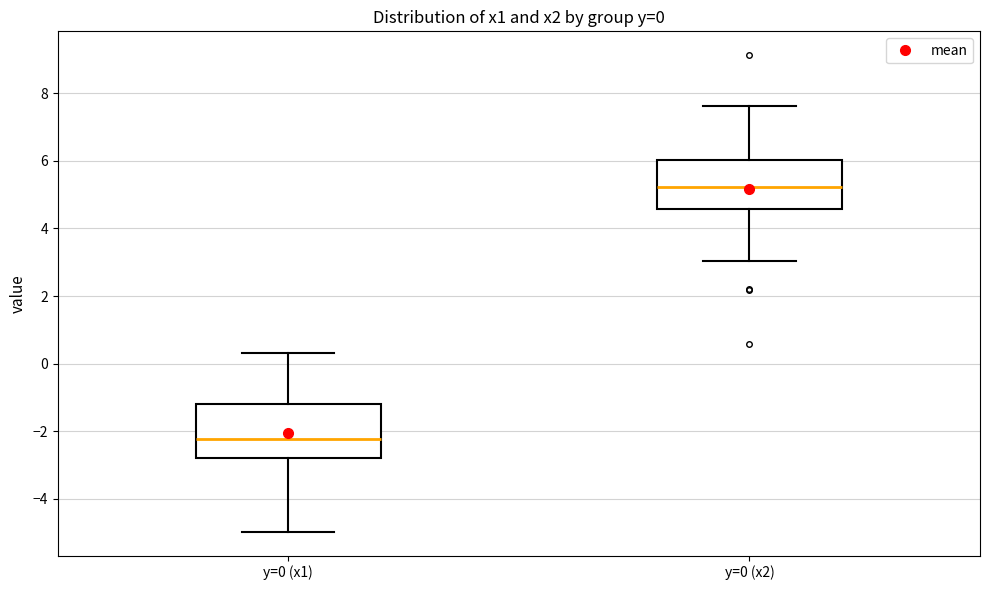

Which box has the highest median line?

y=0 (x2)